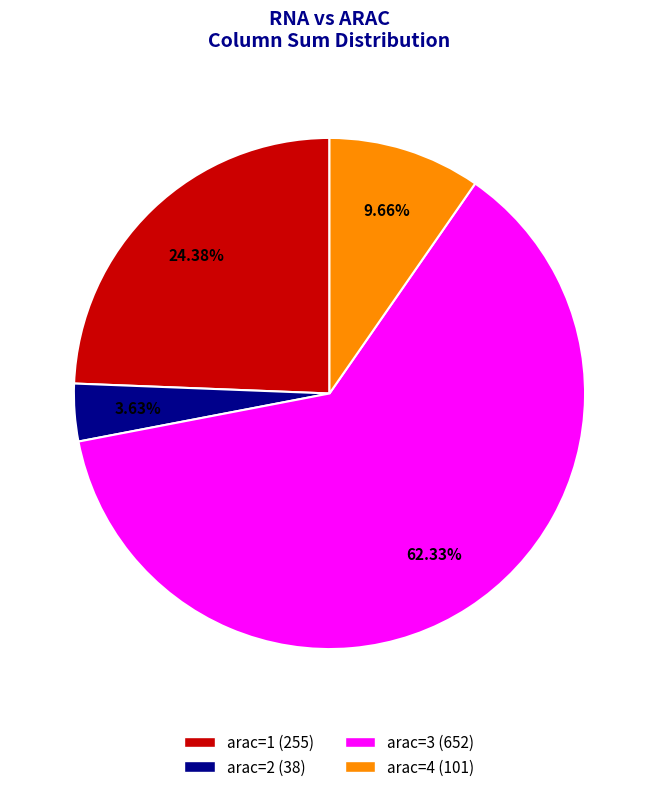

Which has a higher value, arac=2 or arac=3?

arac=3